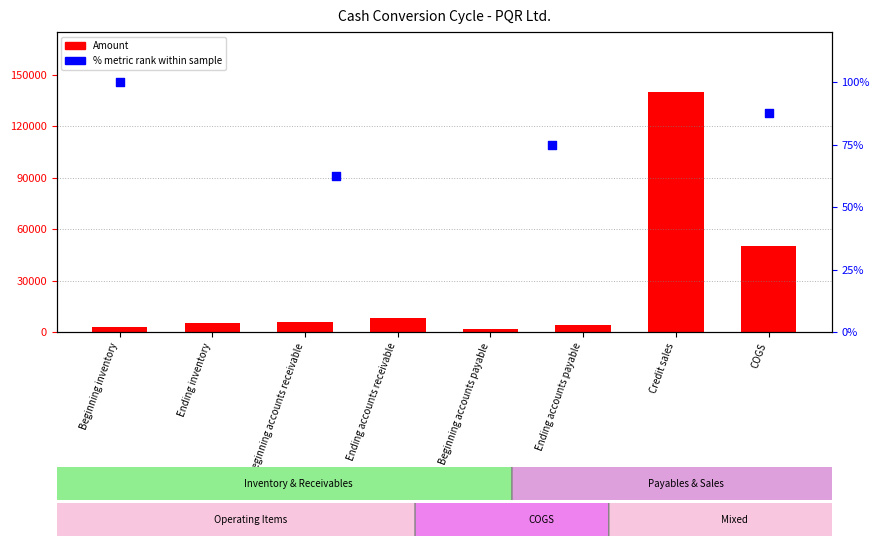

Approximately how many times larger is the value at Beginning accounts receivable compared to Beginning inventory?

2.0